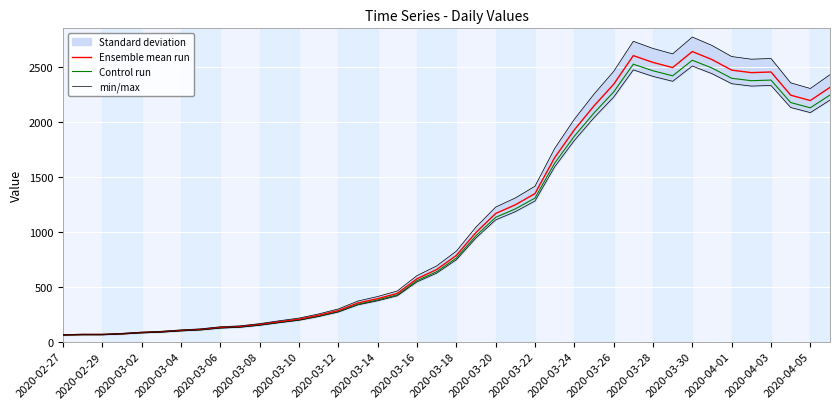

The value of Control run at 2020-03-24 is 3135.8. True or false?

False